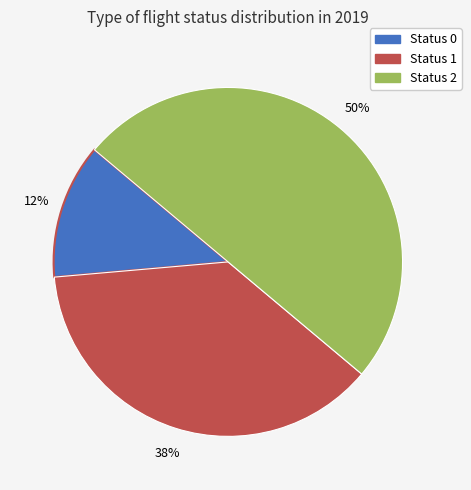

To the nearest percent, what is the average slice percentage?

33%